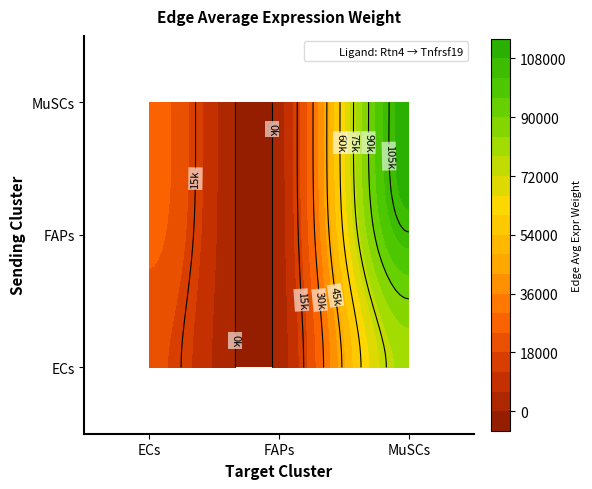

Between FAPs and MuSCs, which is larger?

MuSCs